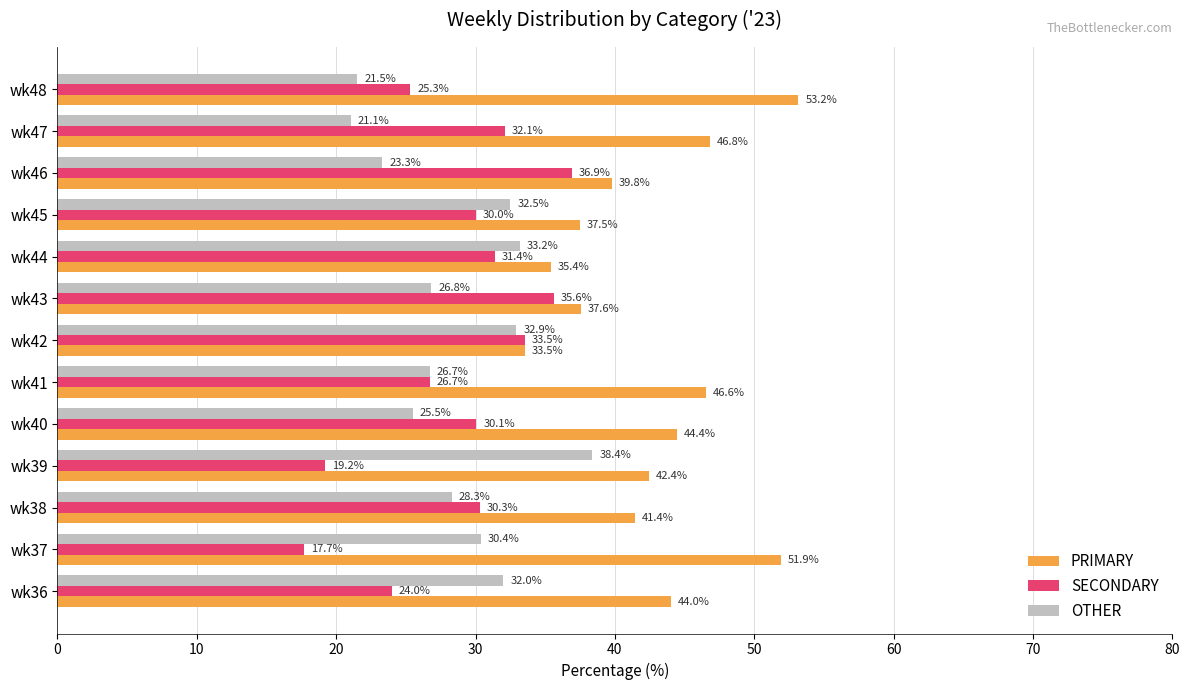

Rank the series by their maximum value, from lowest to highest.

SECONDARY, OTHER, PRIMARY